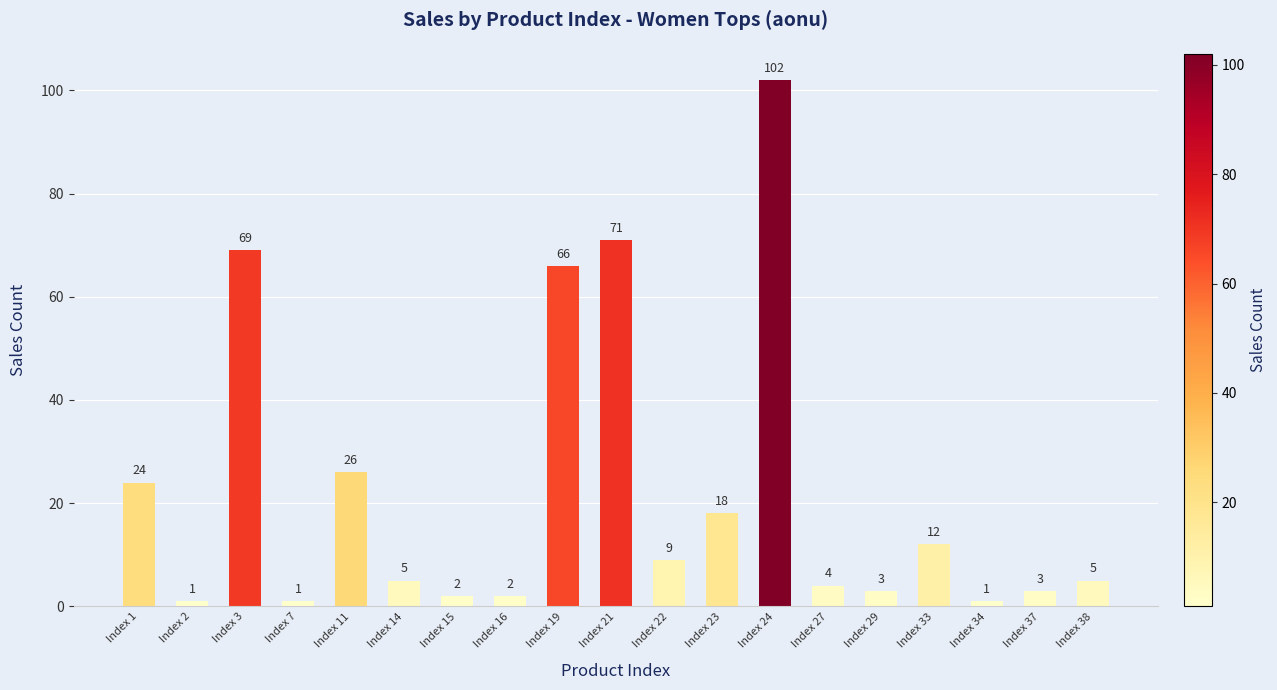

True or false: the data shows 69 at Index 3.

True